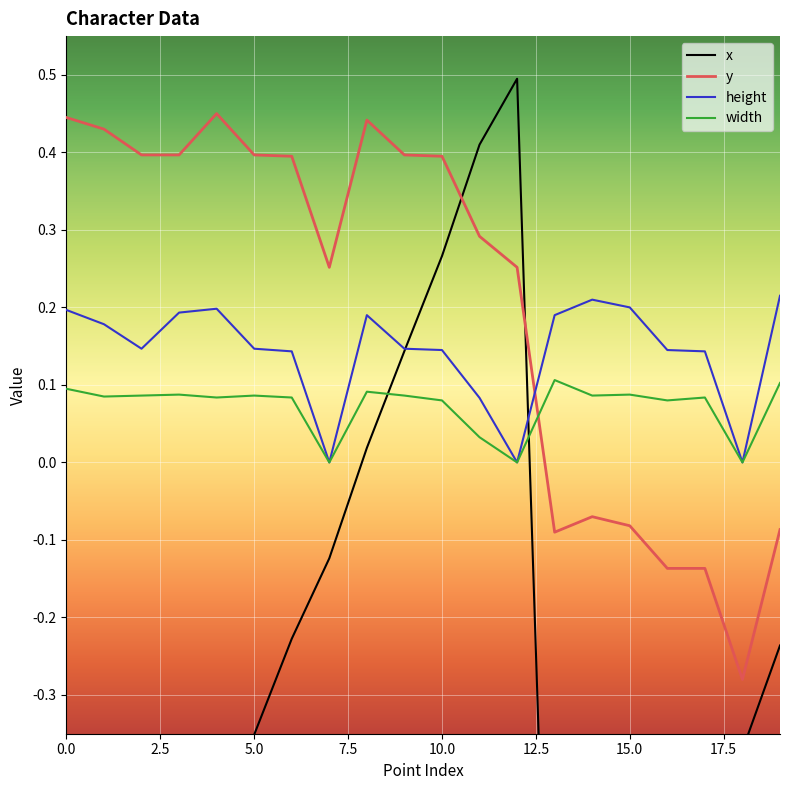

Is the value of y at 12 greater than the value of height at 0?

Yes